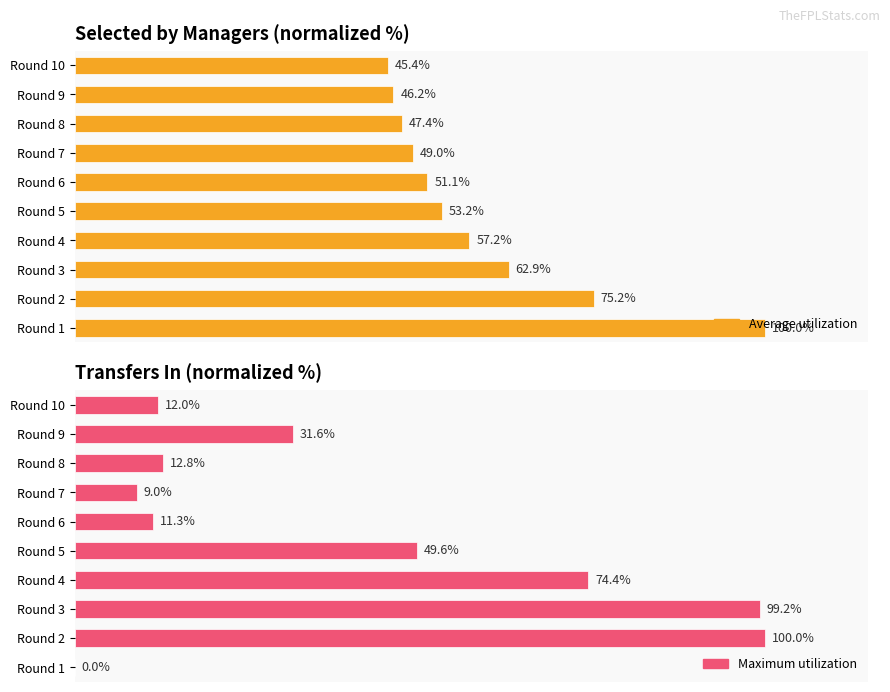

What is the average value of the Maximum utilization series?

40.0